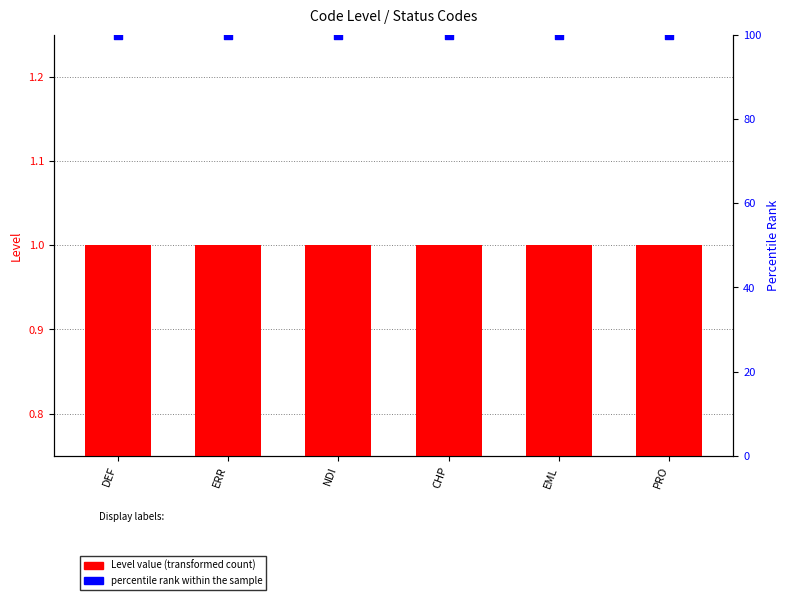

What is the total value across all series at ERR?

101